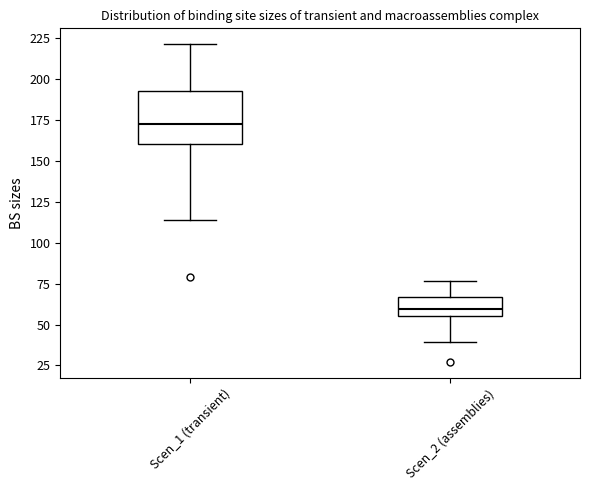

Reading left to right, read every box against the y-axis: the position of its median line, the range the box covers, and the ends of its whiskers. The values are not printed on the chart, so give them approximately, as read against the axis.

Scen_1 (transient): median 175, box 160 to 195, whiskers 115 to 220
Scen_2 (assemblies): median 60, box 55 to 65, whiskers 40 to 75